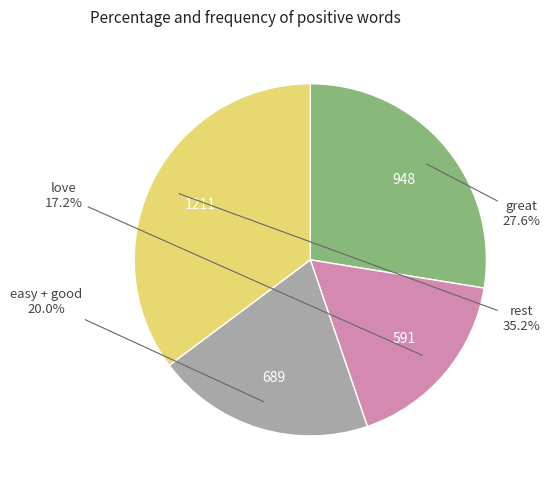

Is there a majority slice in this chart?

No